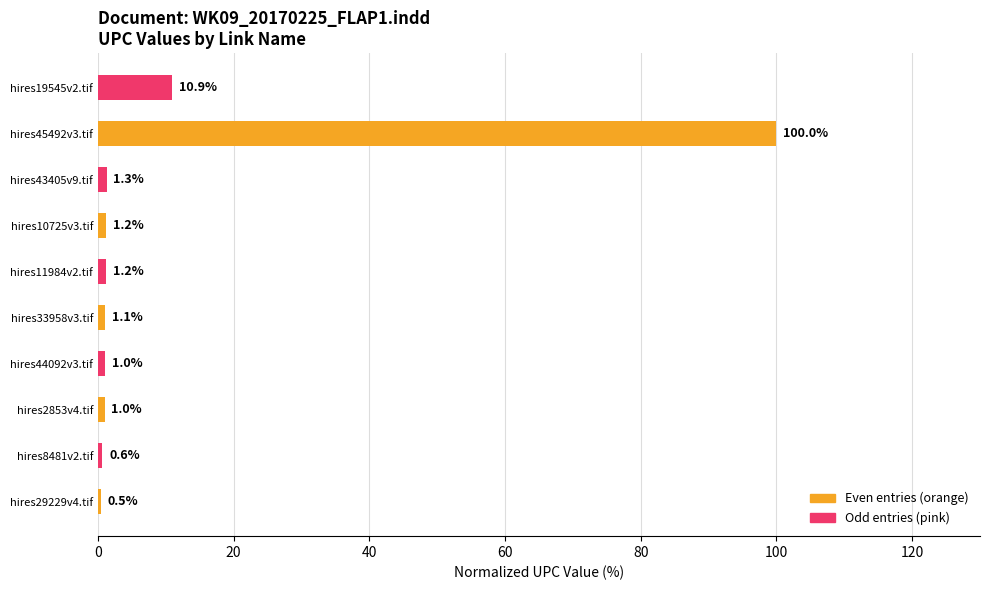

What is the greatest value displayed?

100.0